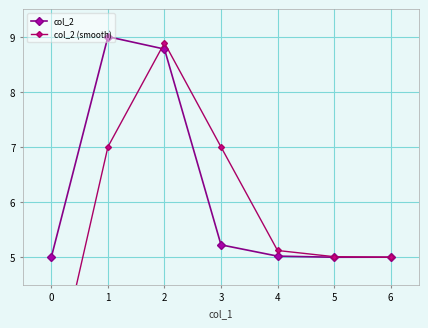

How many times do col_2 and col_2 (smooth) cross each other?

2